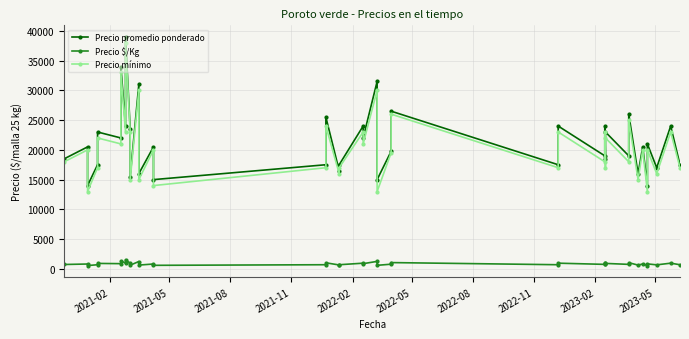

Does the chart have visible grid lines?

Yes